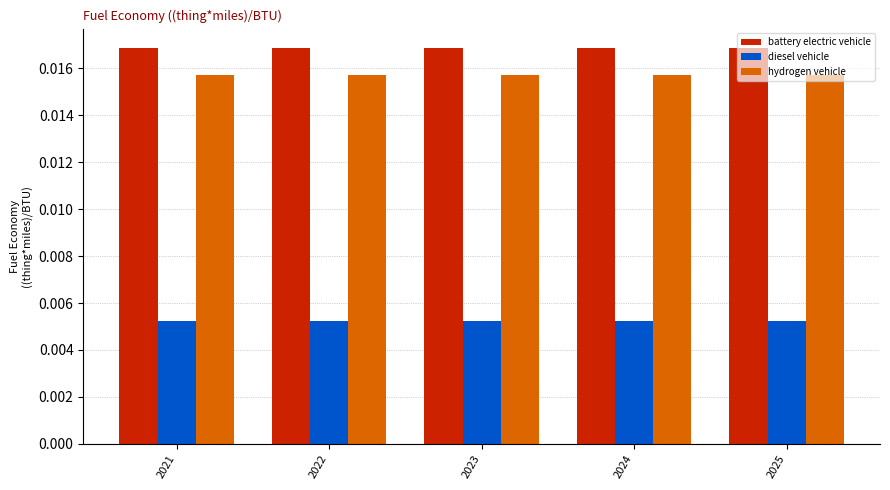

Rank the series by their maximum value, from lowest to highest.

diesel vehicle, hydrogen vehicle, battery electric vehicle